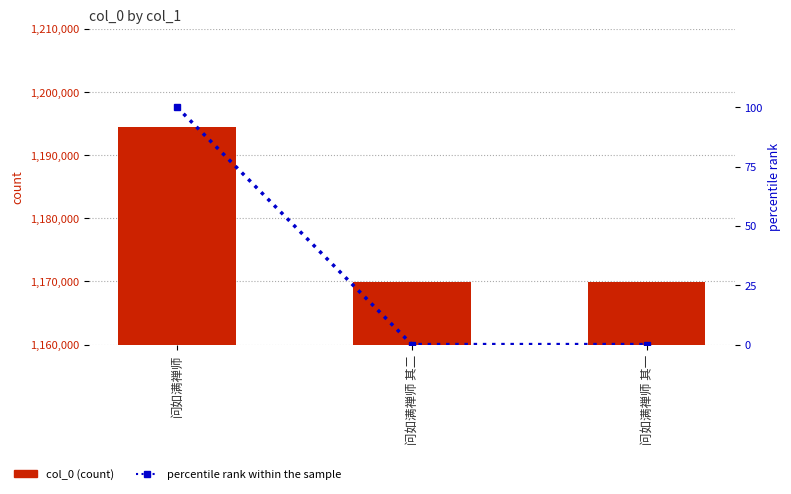

Count the number of categories in the chart.

3